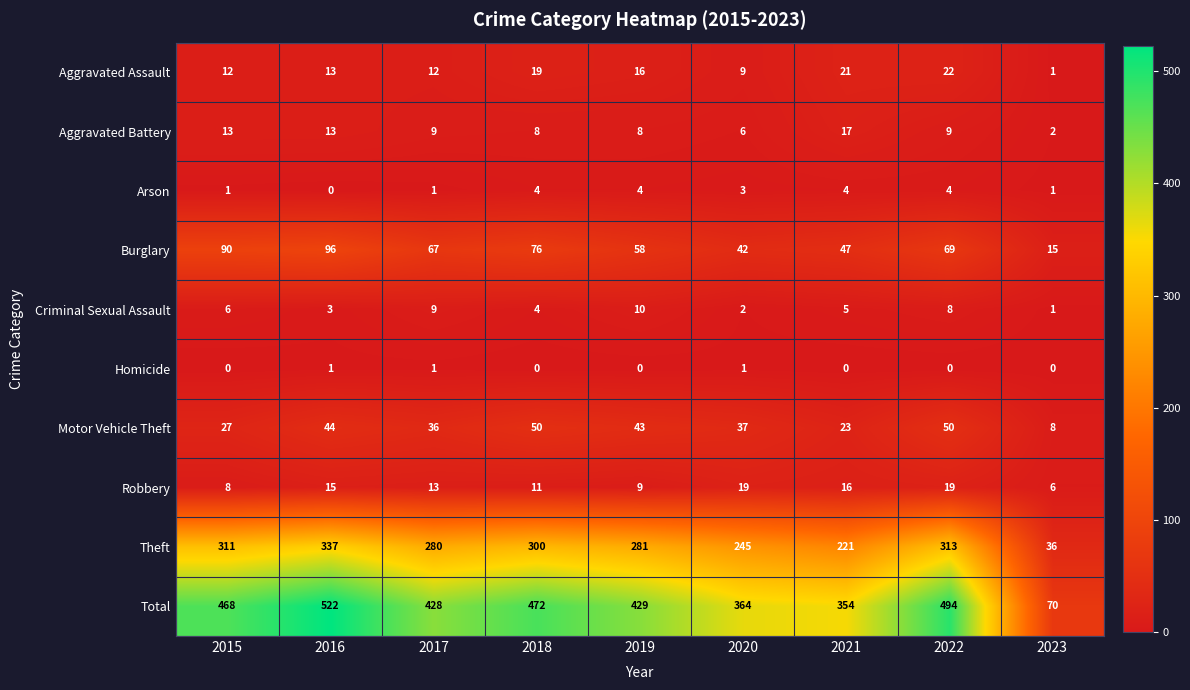

Which series changed the most between 2015 and 2019?

Total